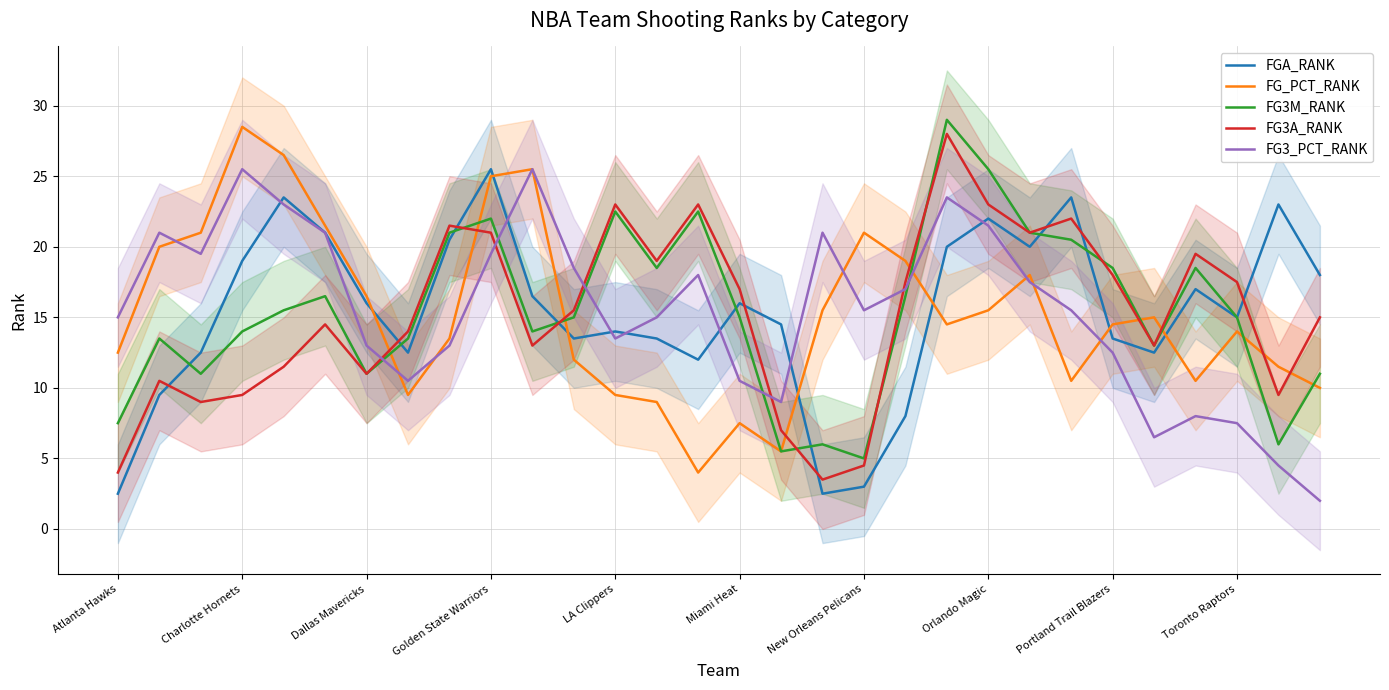

What is the sum of all FG_PCT_RANK values?

457.0